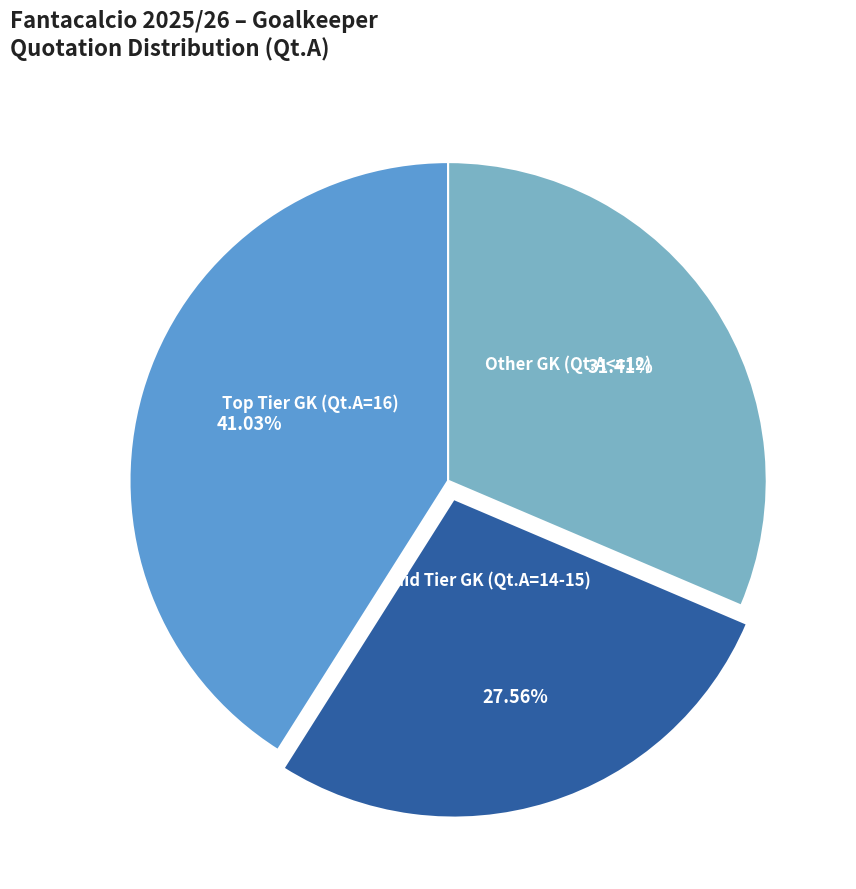

Approximately how many times larger is the value at Mid Tier GK (Qt.A=14-15) compared to Other GK (Qt.A<=12)?

0.9